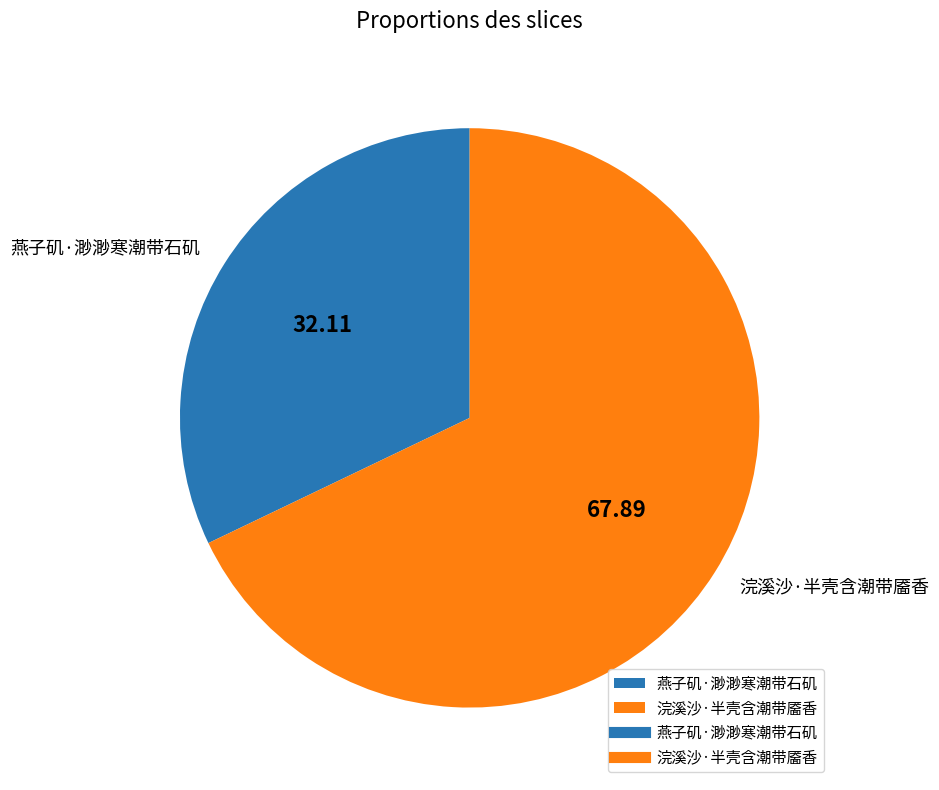

Which slice is the smallest?

燕子矶·渺渺寒潮带石矶